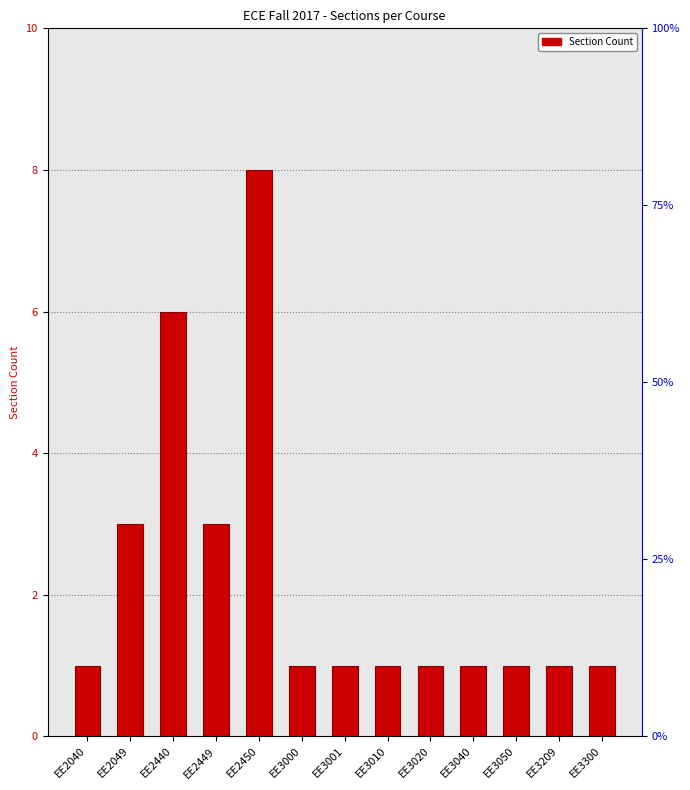

What is the value of the 13th bar from the left?

1